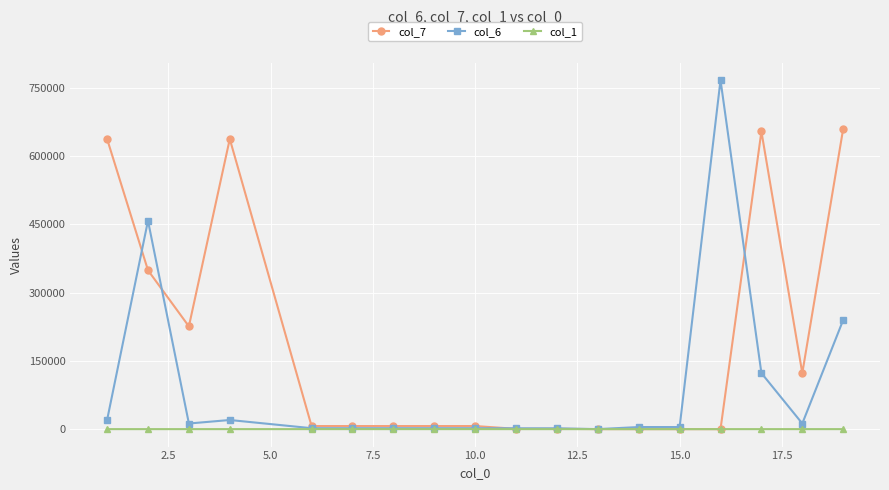

Does the chart have visible grid lines?

Yes